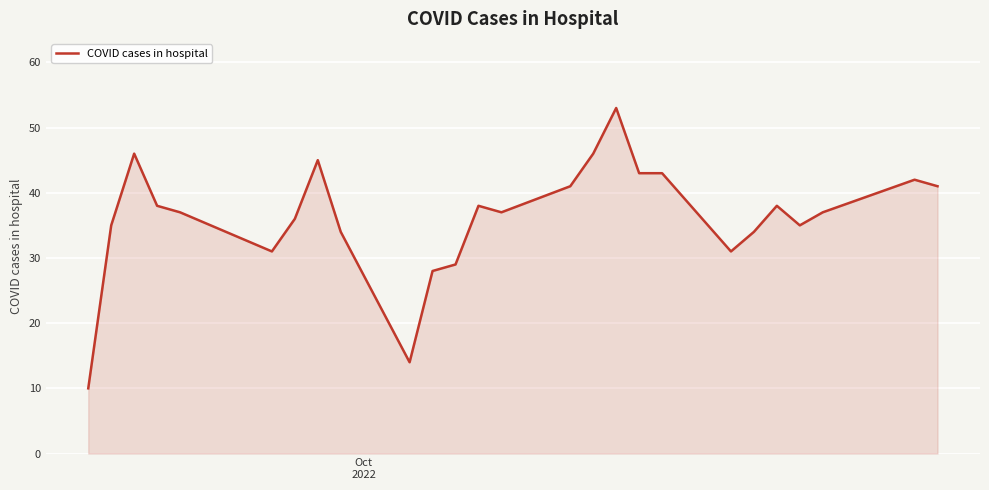

What is the difference between the maximum and minimum values?

43